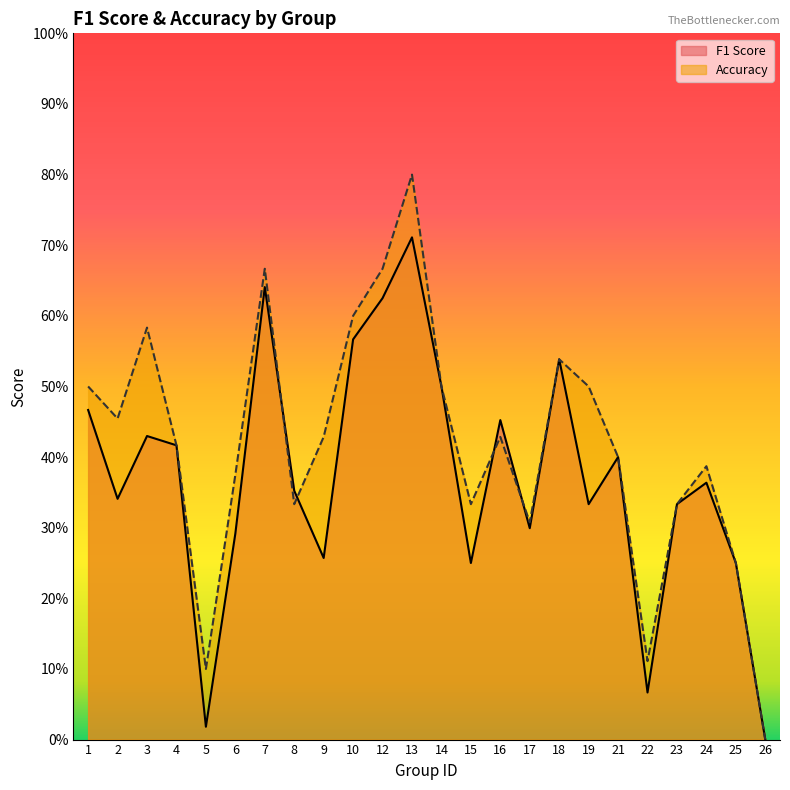

At which label is f1 closest to 0?

26